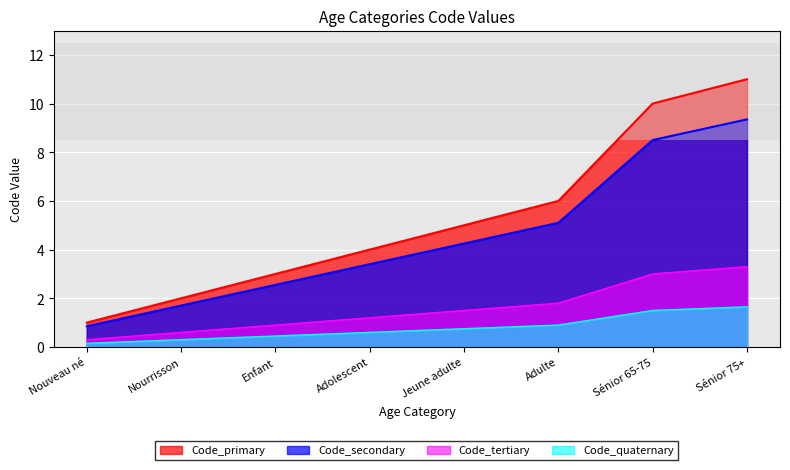

How many lines are shown in the chart?

4